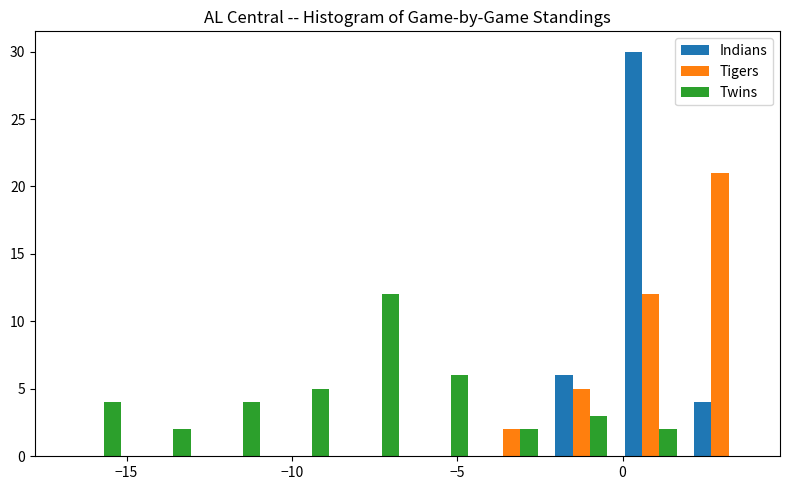

Reading left to right, transcribe this chart: for each range on the x-axis, give the height of each series' bar. Neither the bar edges nor the heights are printed on the chart, so give them approximately, as read against the axes.

-17.0 to -14.9: Indians=0	Tigers=0	Twins=4
-14.9 to -12.8: Indians=0	Tigers=0	Twins=2
-12.8 to -10.7: Indians=0	Tigers=0	Twins=4
-10.7 to -8.6: Indians=0	Tigers=0	Twins=5
-8.6 to -6.5: Indians=0	Tigers=0	Twins=12
-6.5 to -4.4: Indians=0	Tigers=0	Twins=6
-4.4 to -2.3: Indians=0	Tigers=2	Twins=2
-2.3 to -0.2: Indians=6	Tigers=5	Twins=3
-0.2 to 1.9: Indians=30	Tigers=12	Twins=2
1.9 to 4.0: Indians=4	Tigers=21	Twins=0